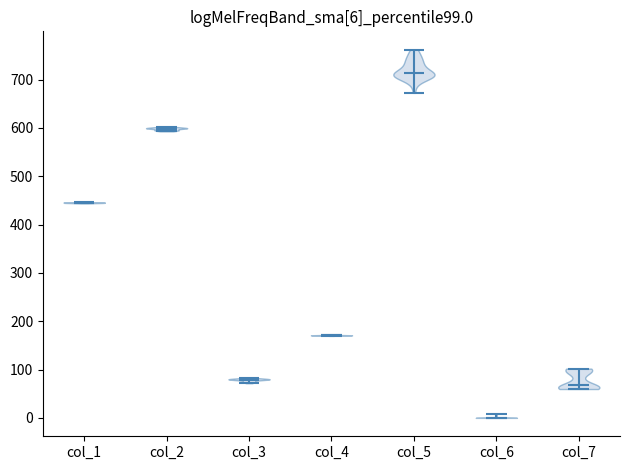

Which violin has the highest median line?

col_5